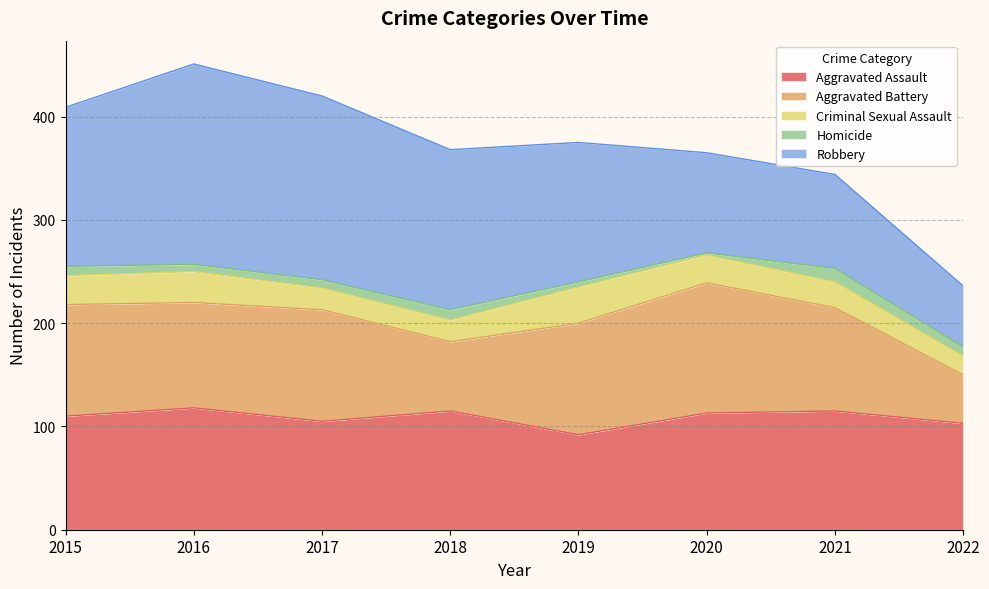

Where does the Criminal Sexual Assault series first go above 27?

2015